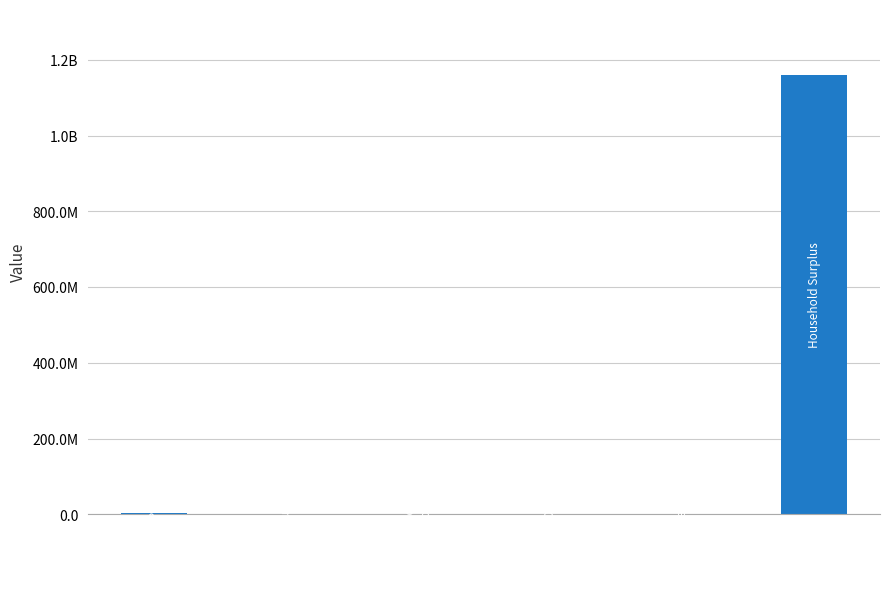

Are the bars horizontal?

No